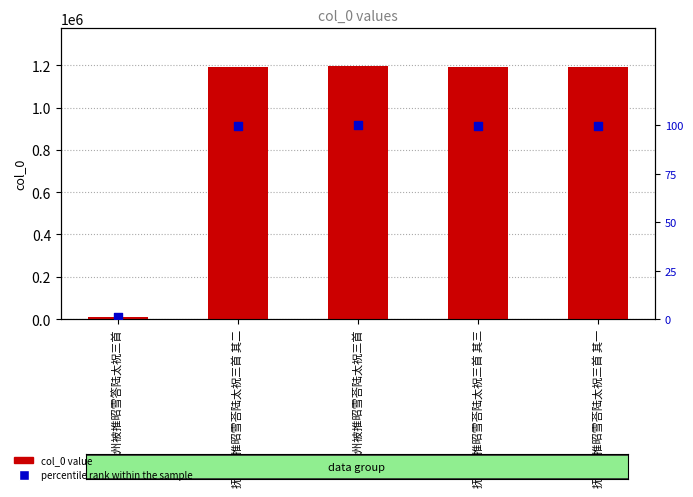

Is the value of percentile rank within the sample at 抚州被推昭雪荅陆太祝三首 其一 greater than the value of col_0 at 抚州被推昭雪荅陆太祝三首?

No